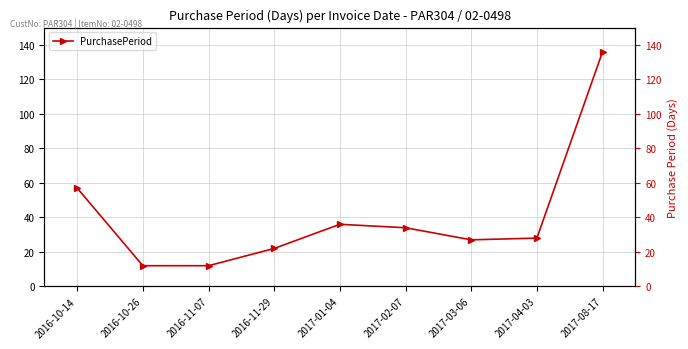

True or false: the data shows 12 at 2016-11-07.

True